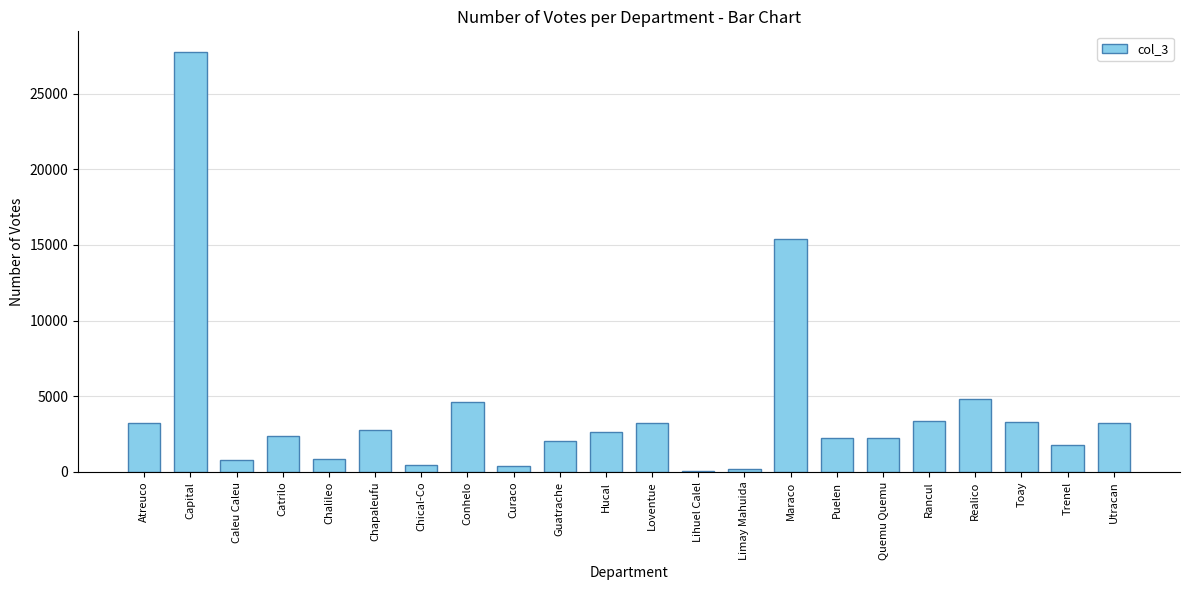

The chart shows a value of 3258 at Utracan. True or false?

True